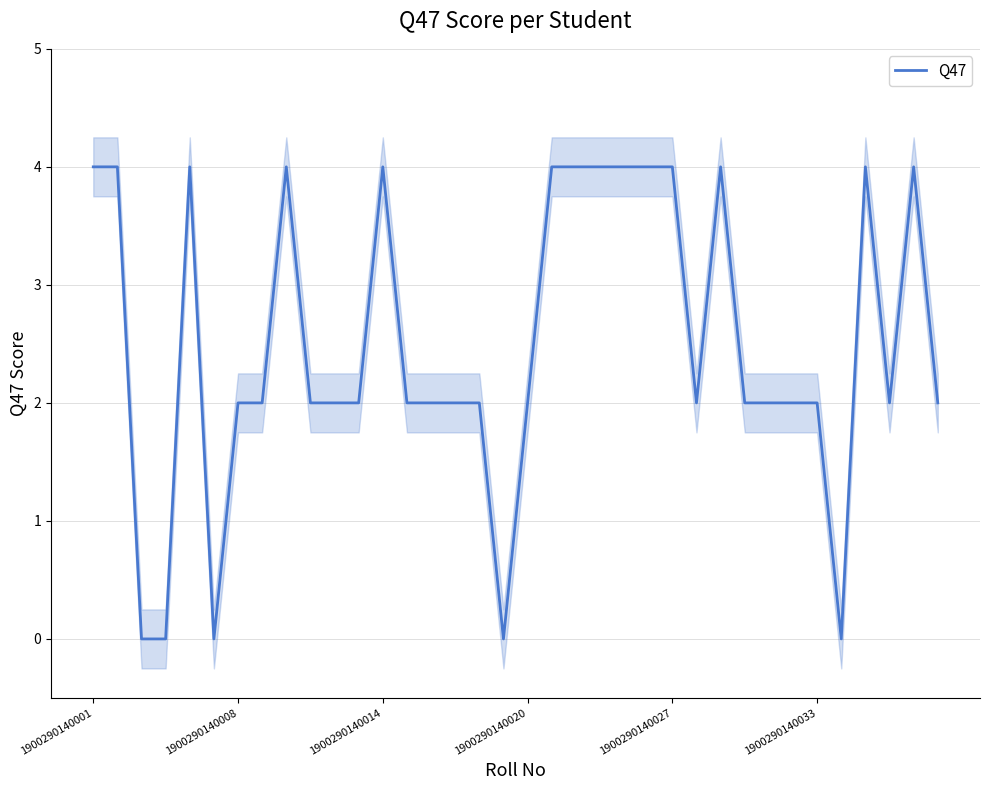

What is the sum of all values?

90